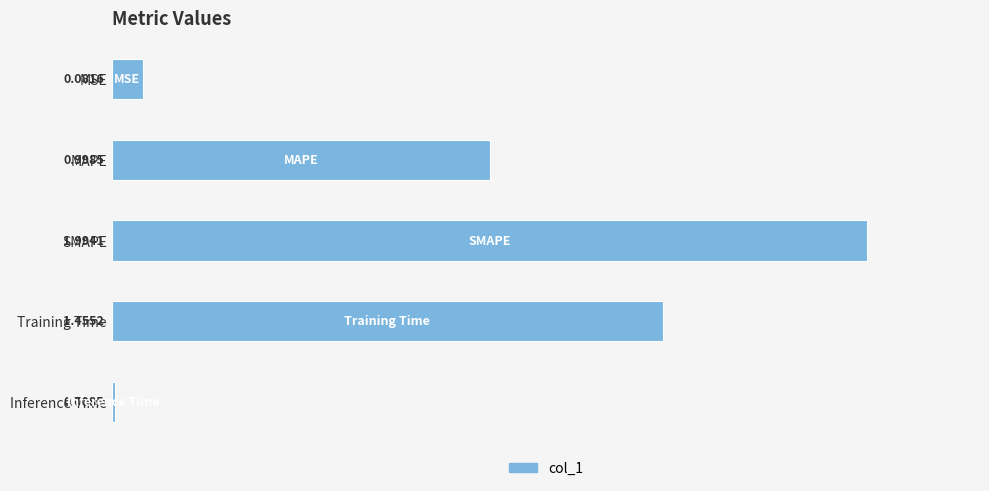

How many bars are there in total?

5